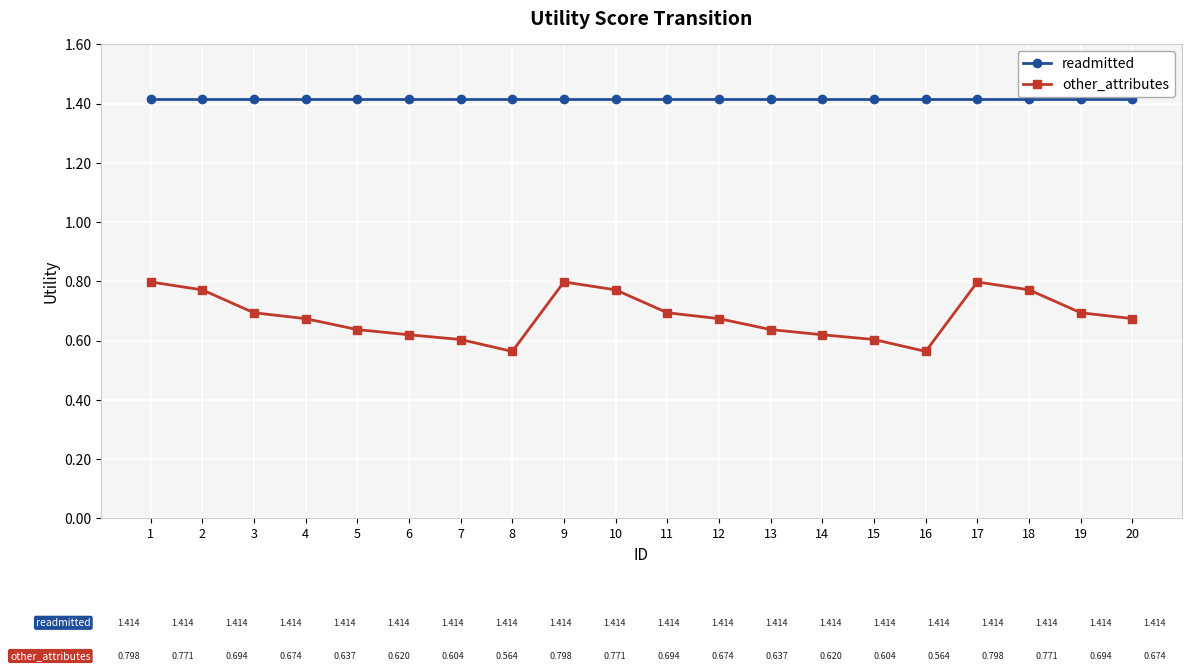

Between 6 and 11, which series saw the biggest shift?

other_attributes